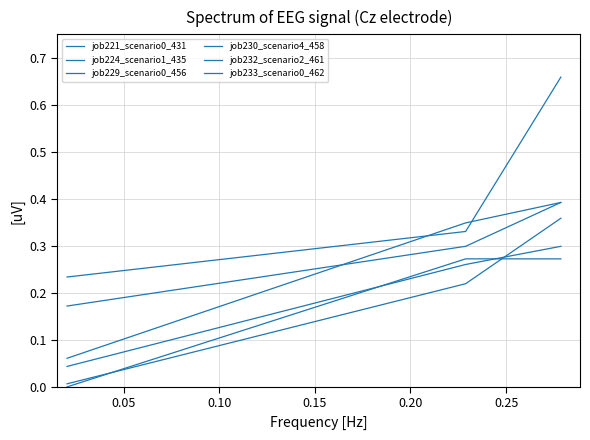

How many lines are shown in the chart?

6